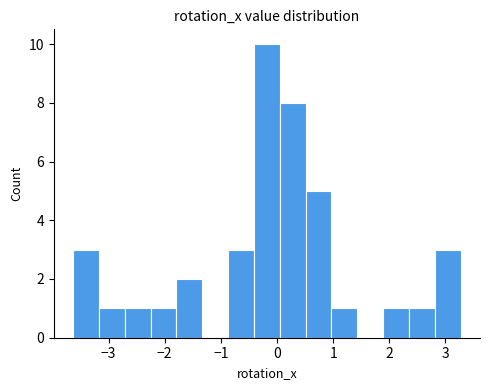

What is the height of the bar covering -0.9 to -0.4 on the x-axis? Neither the bar edges nor the heights are printed on the chart, so give them approximately, as read against the axes.

3